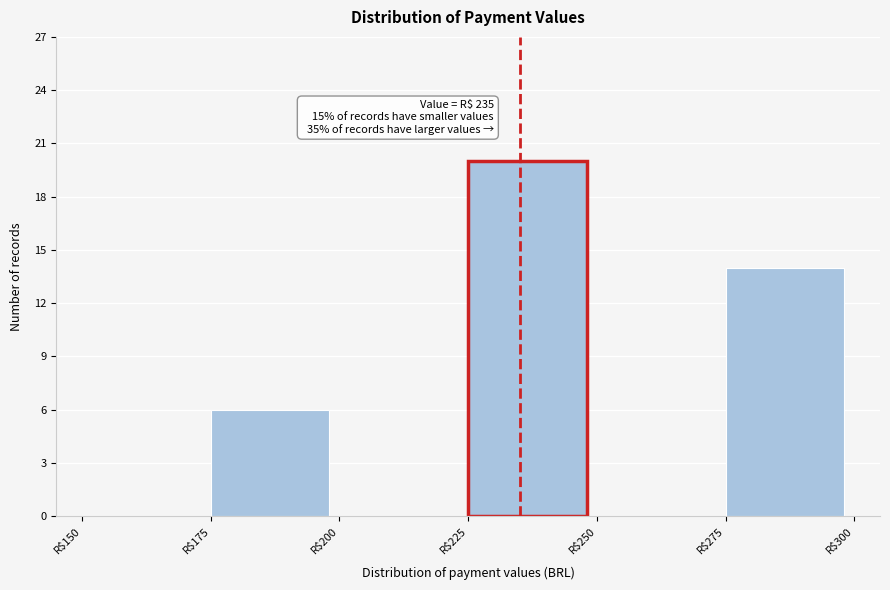

Which range on the x-axis has the tallest bar?

225 to 250